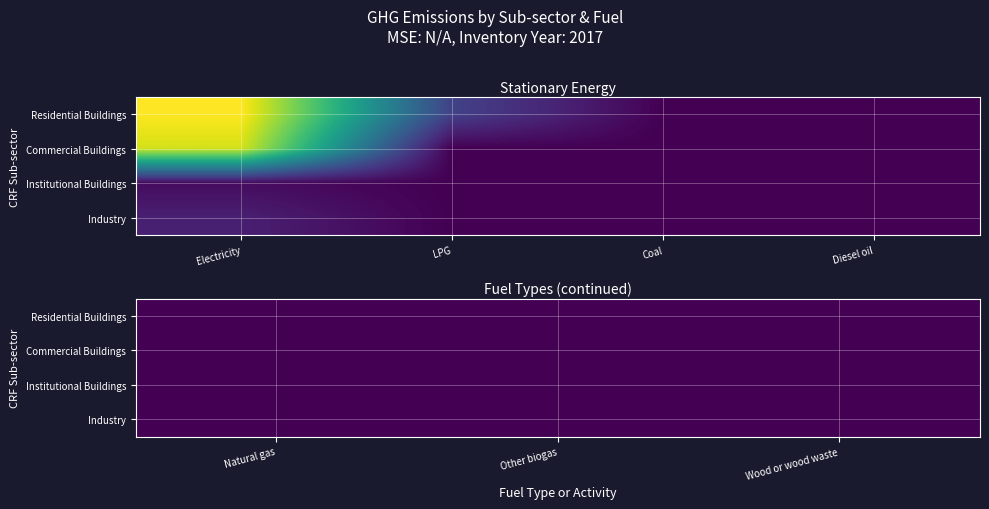

At which category is the sum across all series the highest?

Electricity